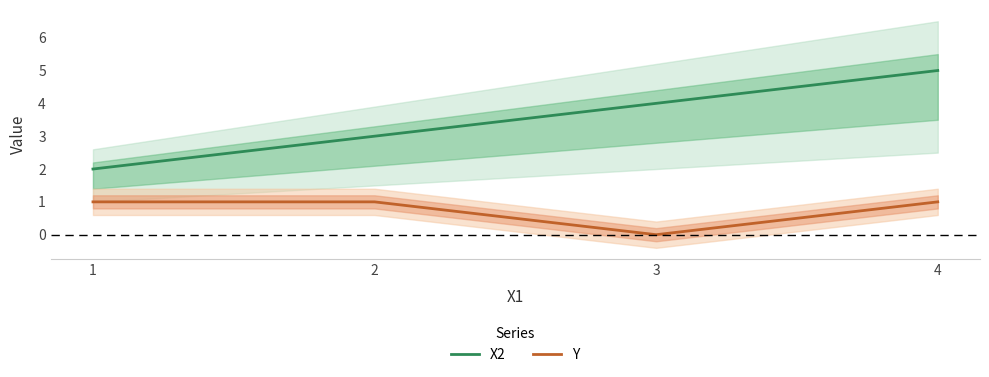

How many data points in Y are less than 1?

1